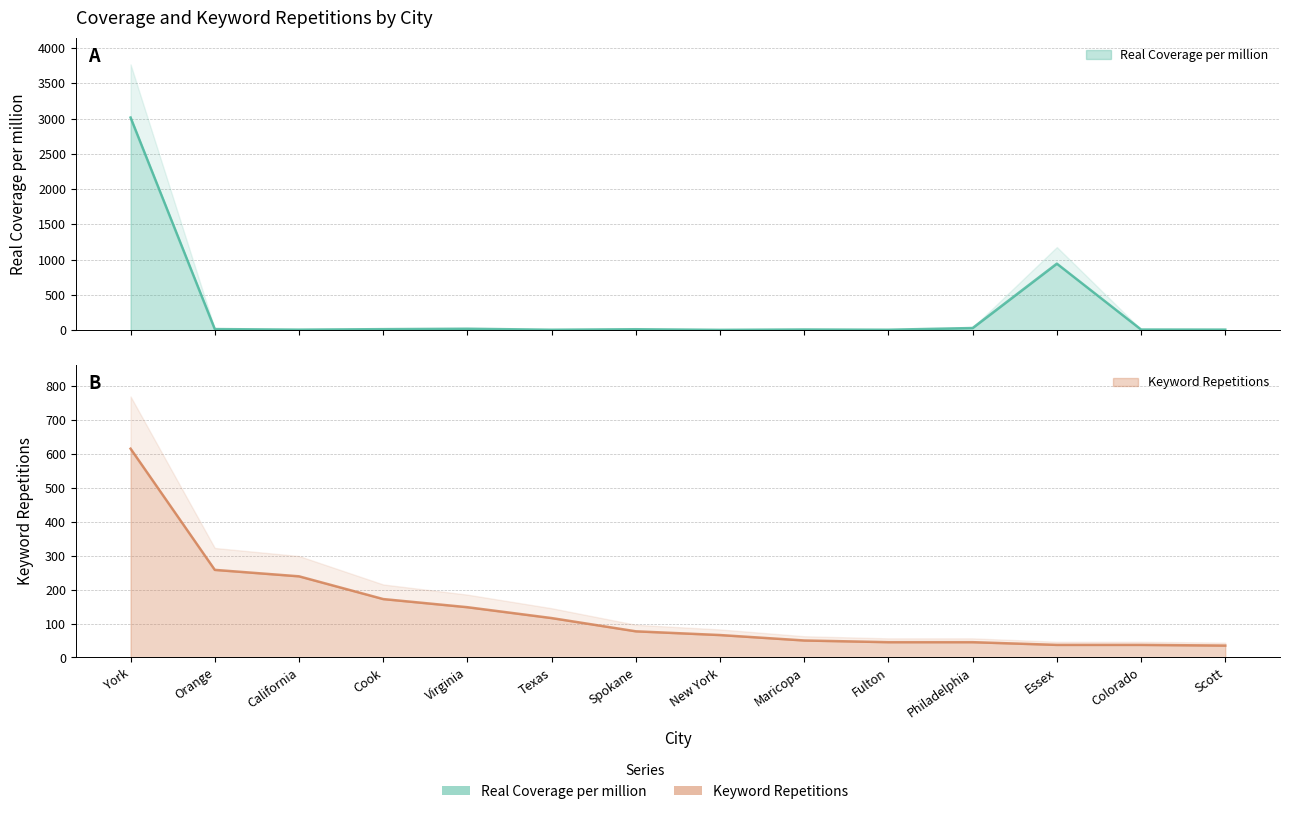

Which has a higher value, Scott or York?

York